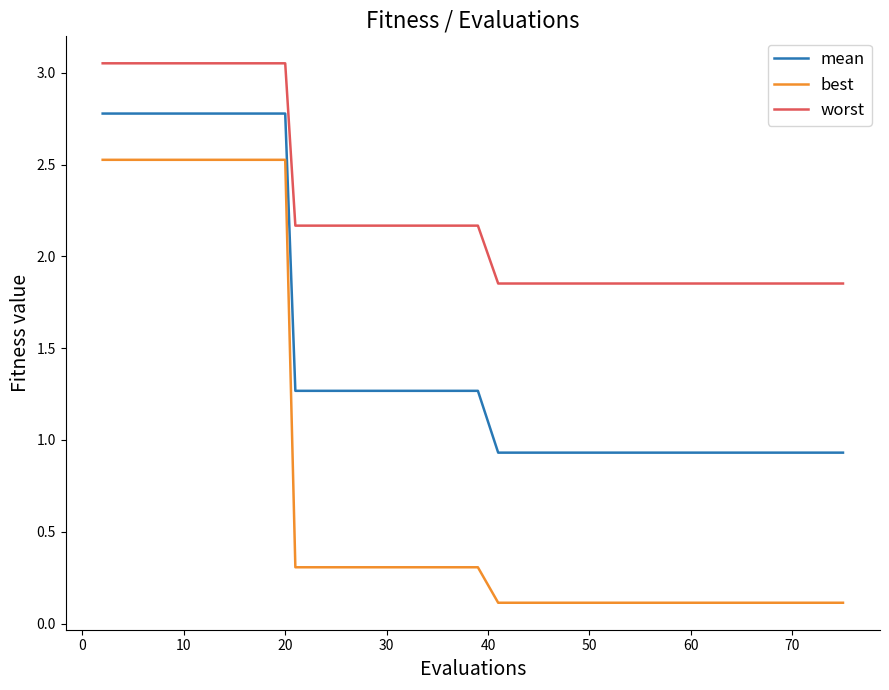

Does the chart have visible grid lines?

No